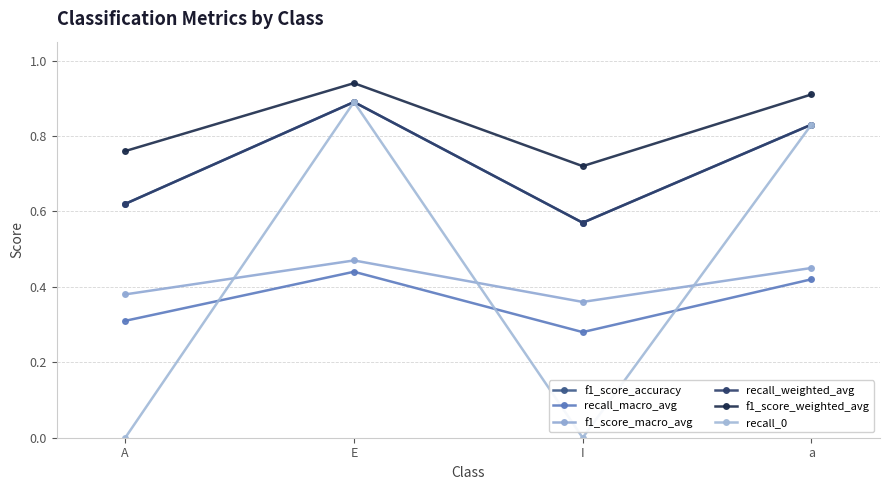

What is the total value across all series at E?

4.5